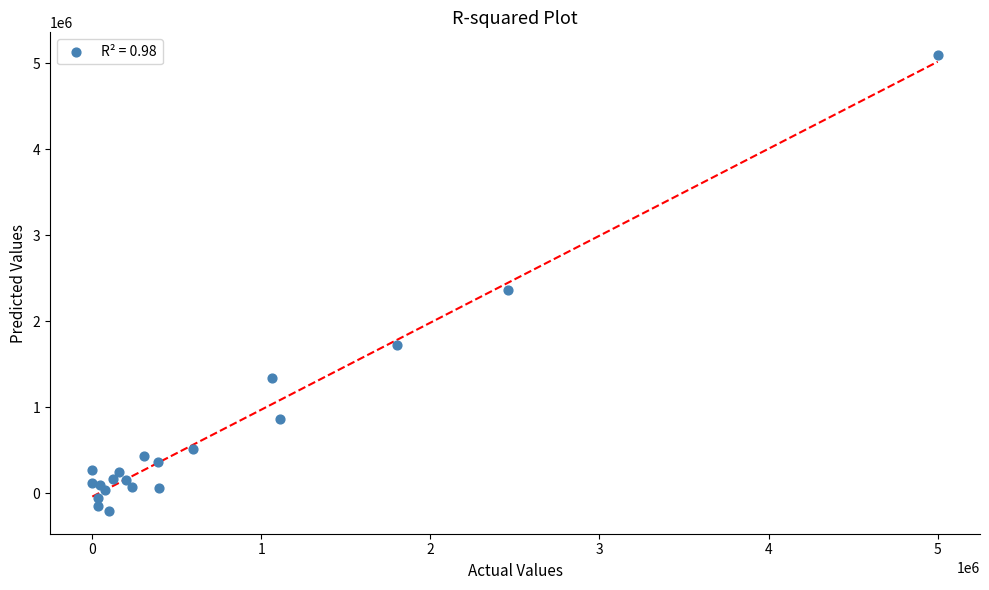

What Y value in the scatter plot is closest to 2445593?

2359475.7